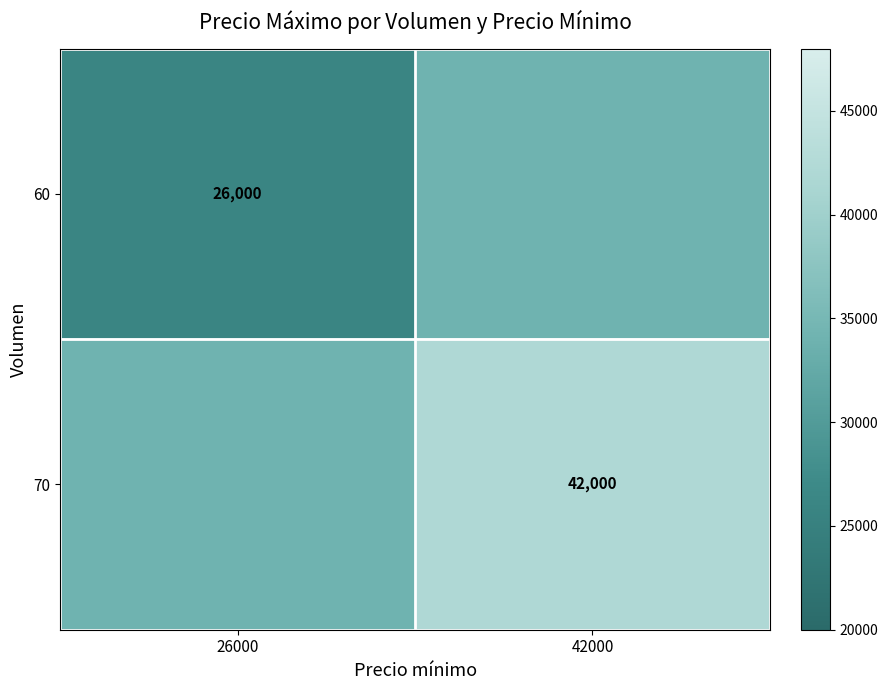

The 60 series shows 26000 at 26000. True or false?

True